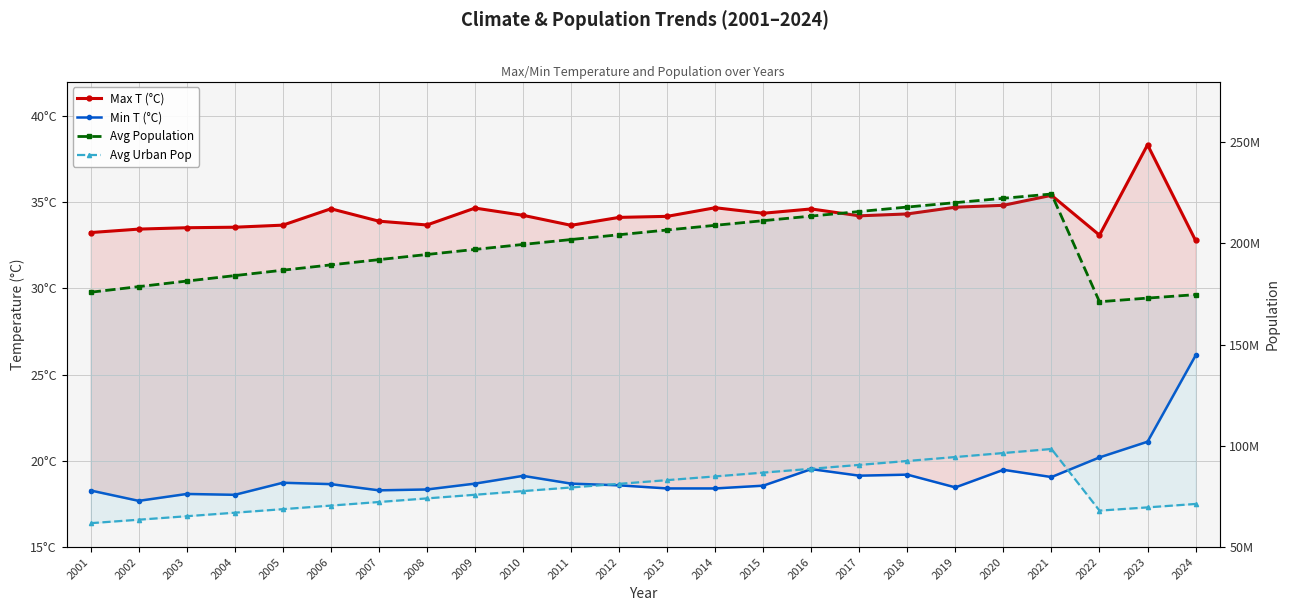

What value does the Min T (°C) series have at 2024?

26.1